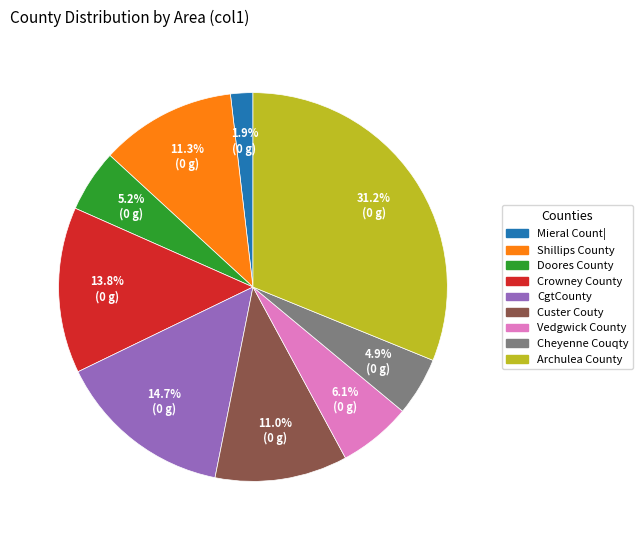

What portion of the pie excludes Vedgwick County?

93.9%